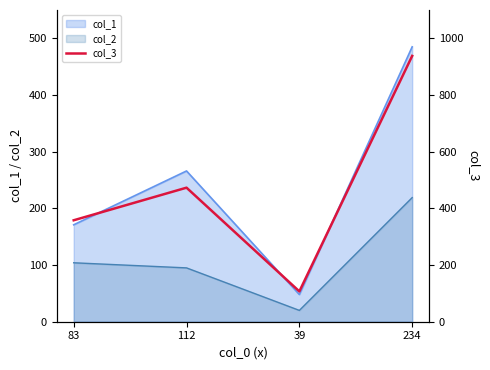

Reading left to right, extract all data points from this chart.

83=358	112=473	39=107	234=938